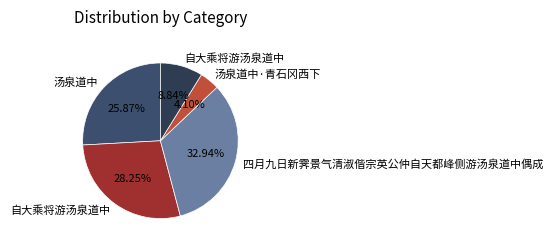

Is there any slice that represents more than half of the pie?

No